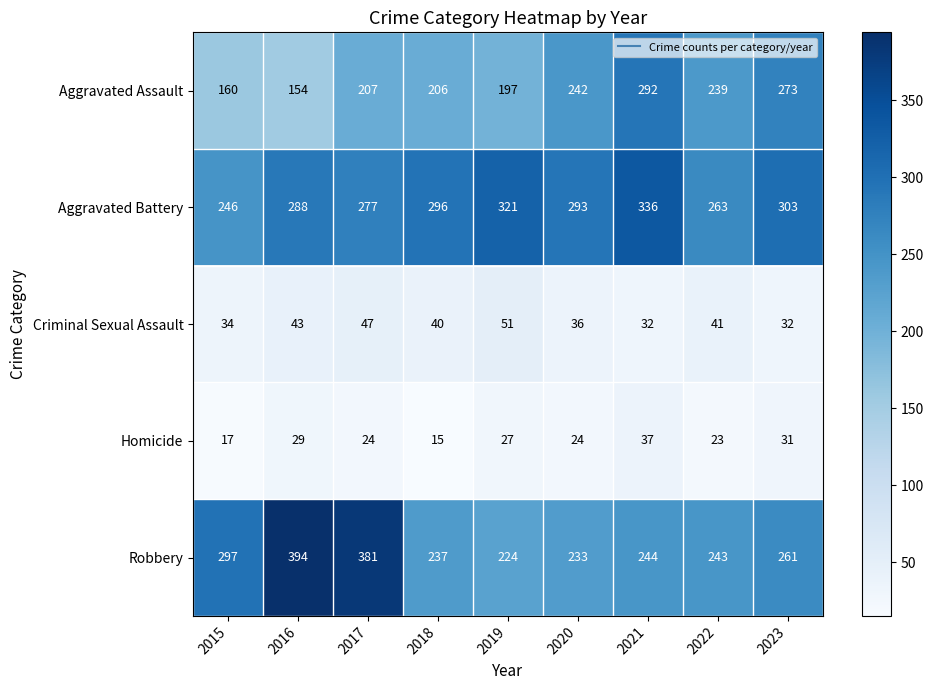

Rank the series by their maximum value, from lowest to highest.

Homicide, Criminal Sexual Assault, Aggravated Assault, Aggravated Battery, Robbery